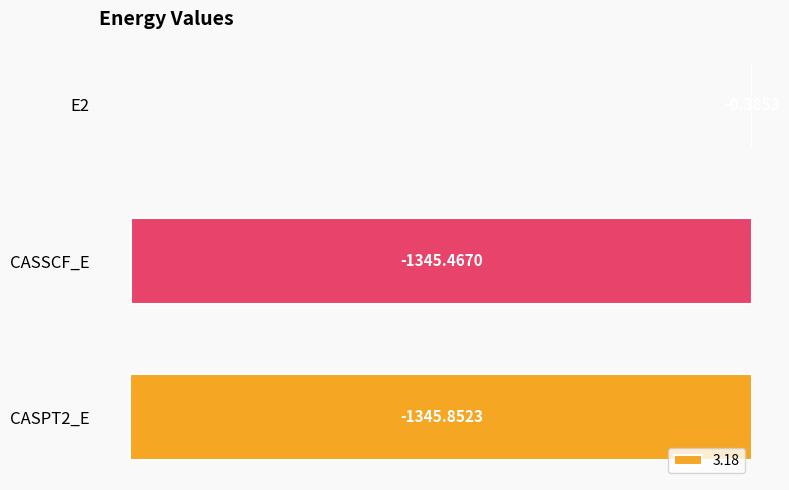

Which has a higher value, CASSCF_E or E2?

E2